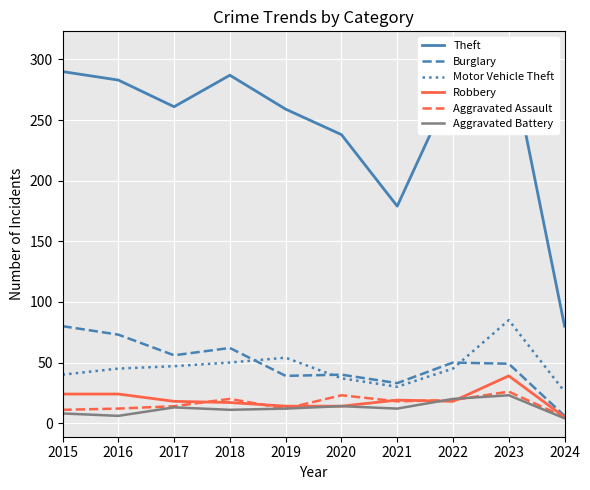

Reading left to right, extract all data points from this chart.

Theft: 290	283	261	287	259	238	179	279	308	80
Burglary: 80	73	56	62	39	40	33	50	49	6
Motor Vehicle Theft: 40	45	47	50	54	37	30	45	85	26
Robbery: 24	24	18	17	14	14	19	18	39	5
Aggravated Assault: 11	12	14	20	12	23	18	19	26	5
Aggravated Battery: 8	6	13	11	12	14	12	20	23	4